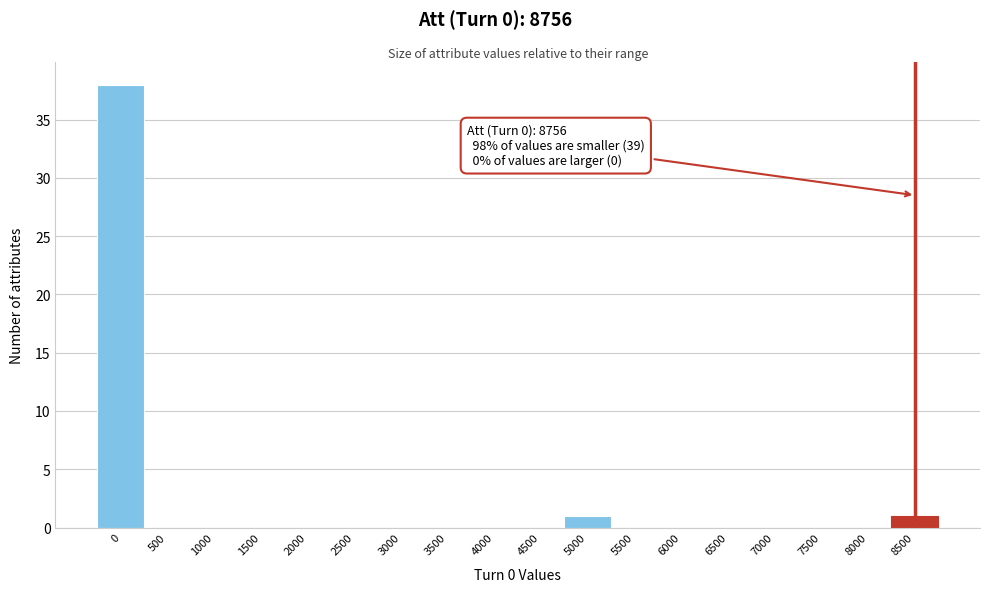

Reading left to right, transcribe all the data shown in this chart.

0=38	500=0	1000=0	1500=0	2000=0	2500=0	3000=0	3500=0	4000=0	4500=0	5000=1	5500=0	6000=0	6500=0	7000=0	7500=0	8000=0	8500=1